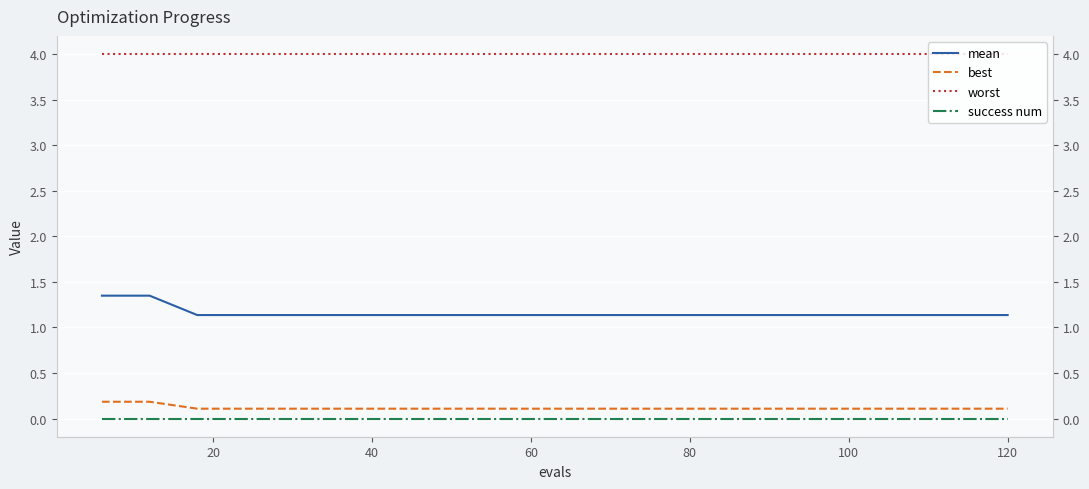

At 60, list the series in order from largest to smallest.

worst, mean, best, success num